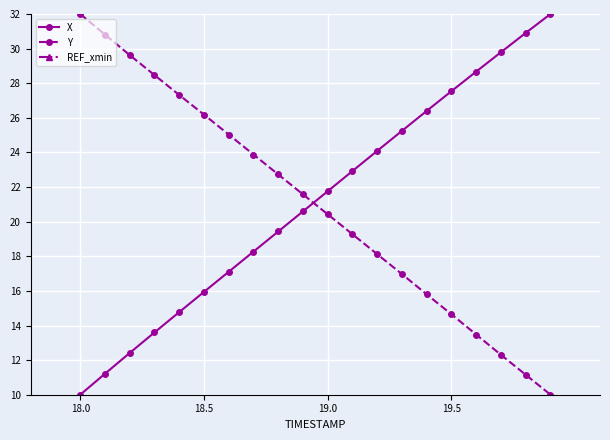

True or false: REF_xmin has more than 2 interior local peaks.

False